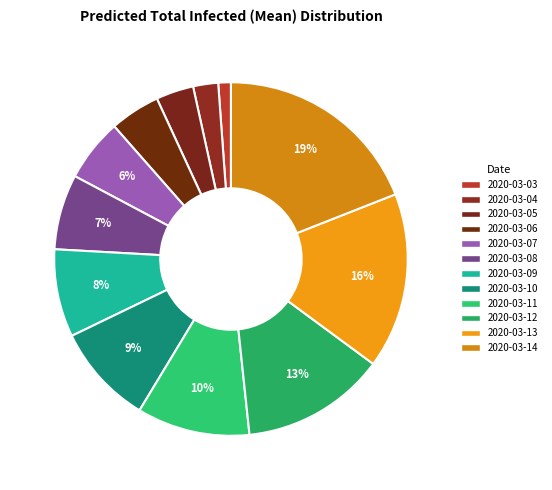

To the nearest percent, what is the difference between the 2020-03-07 and 2020-03-12 slice percentages?

7%